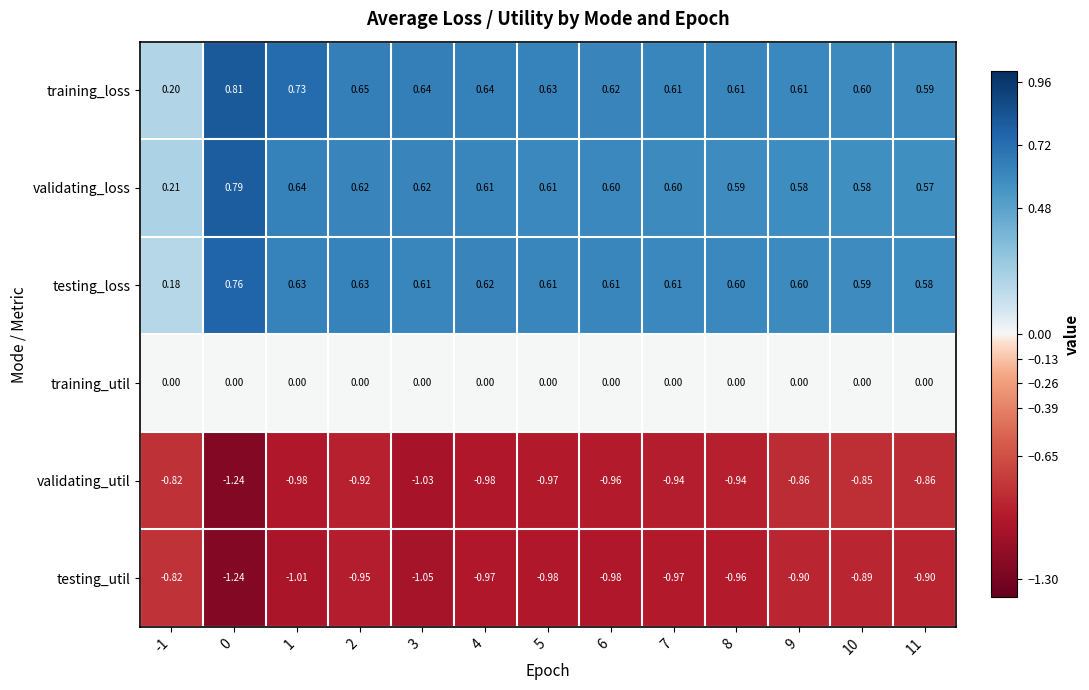

Which series changed the most between 1 and 8?

training_loss